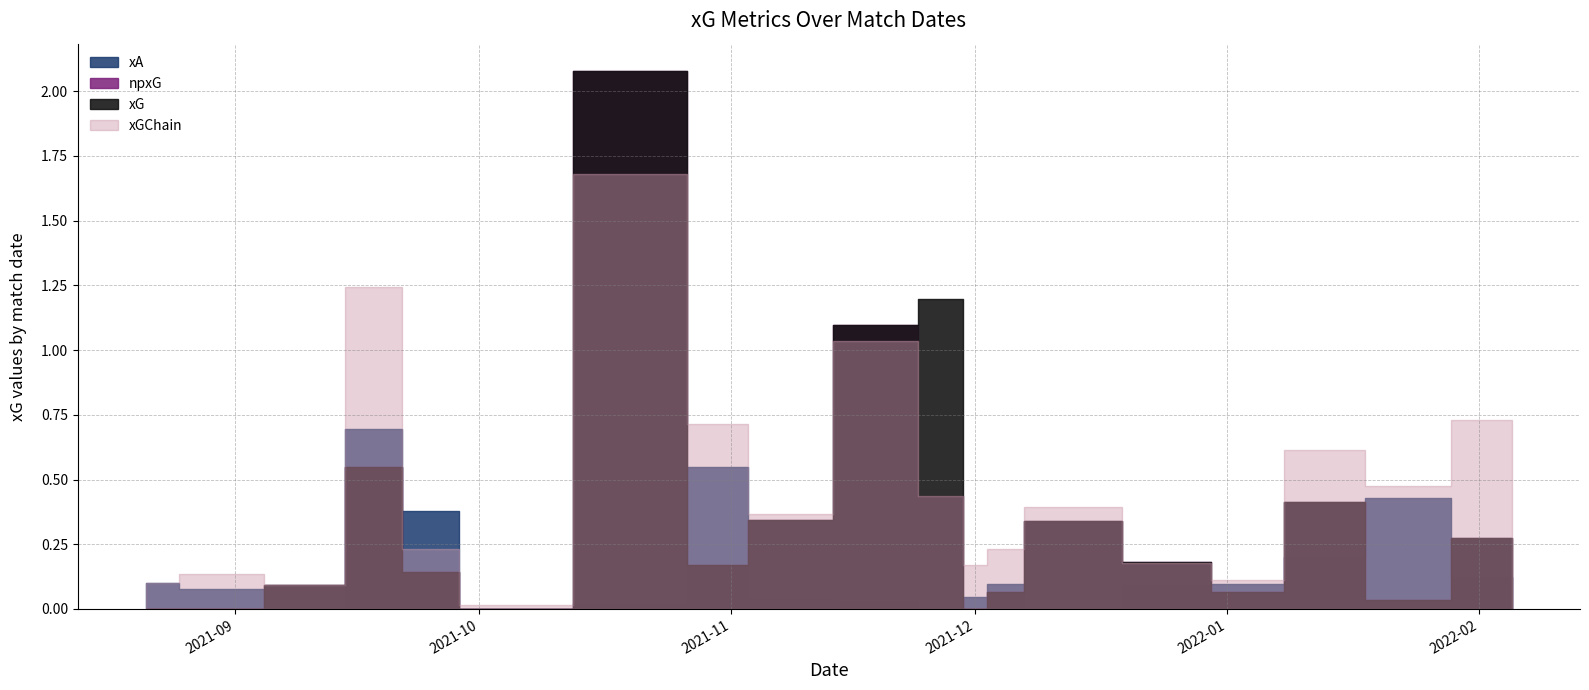

At how many categories does at least one series exceed 0?

19